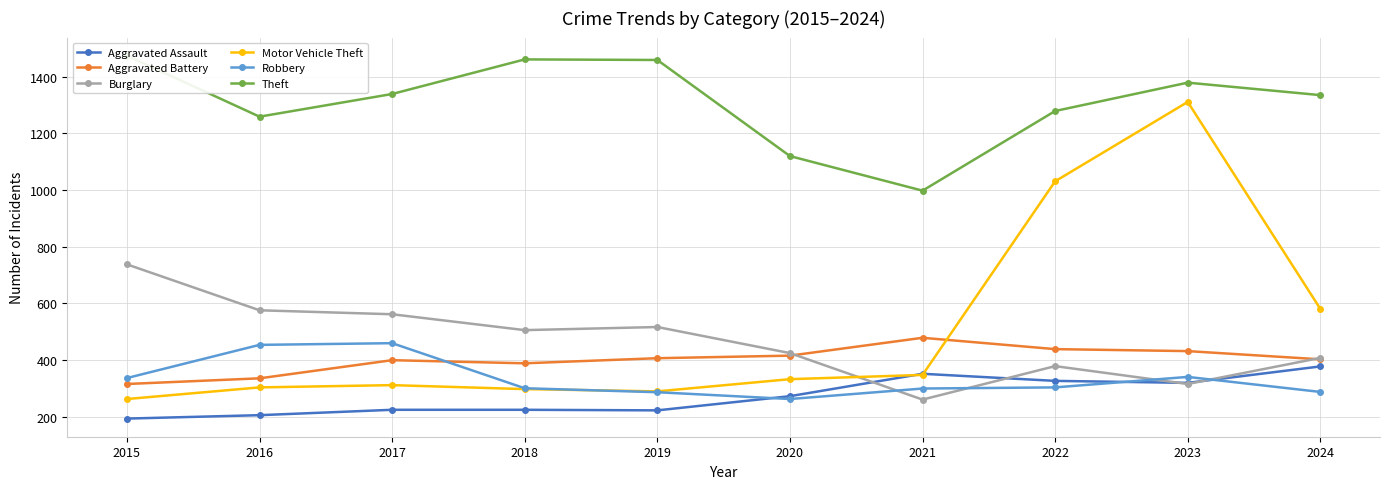

What is the difference between the maximum and minimum values in the Motor Vehicle Theft series?

1048